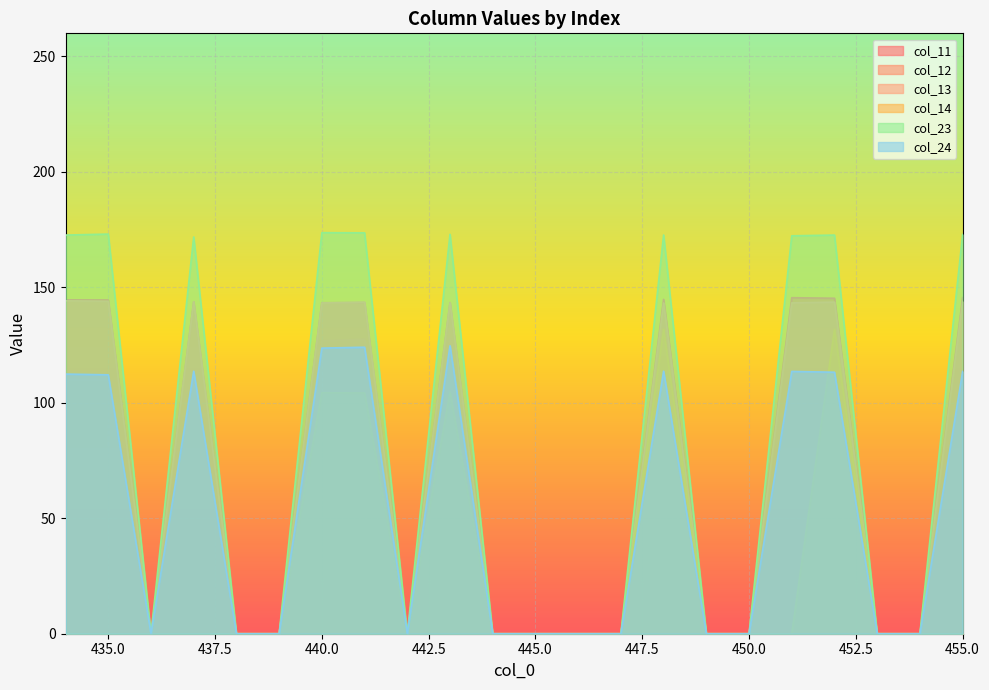

Where is col_13 nearest to the value 72?

440